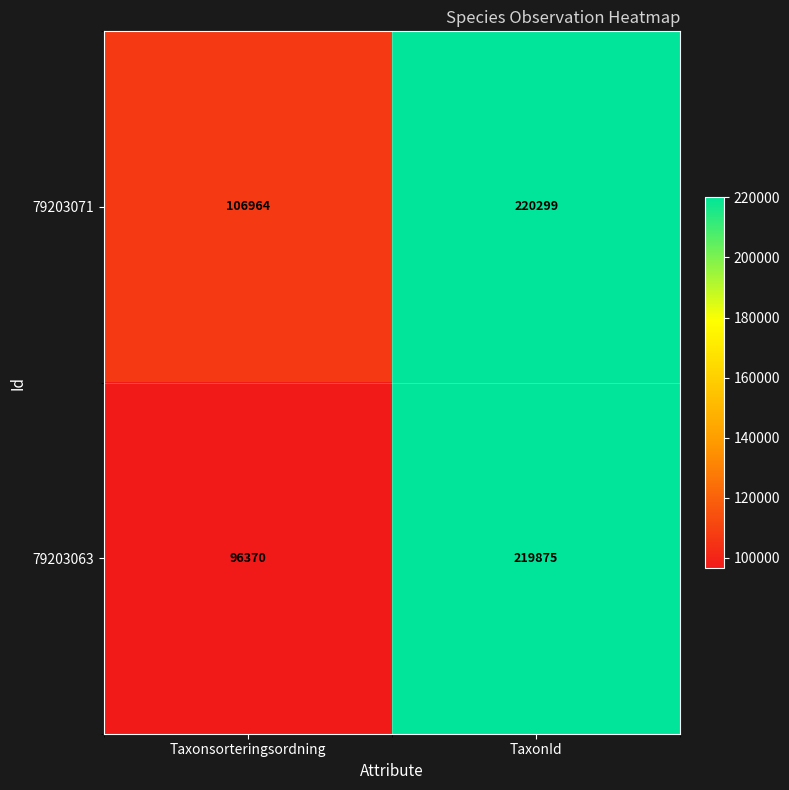

True or false: 79203071 has a value of 106964 at Taxonsorteringsordning.

True